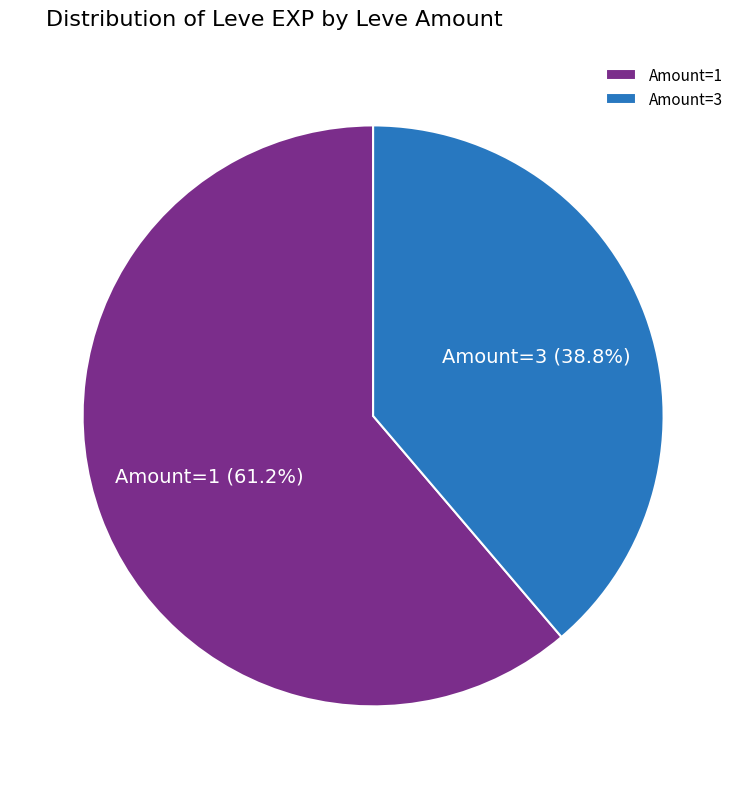

To the nearest percent, what is the average slice percentage?

50%